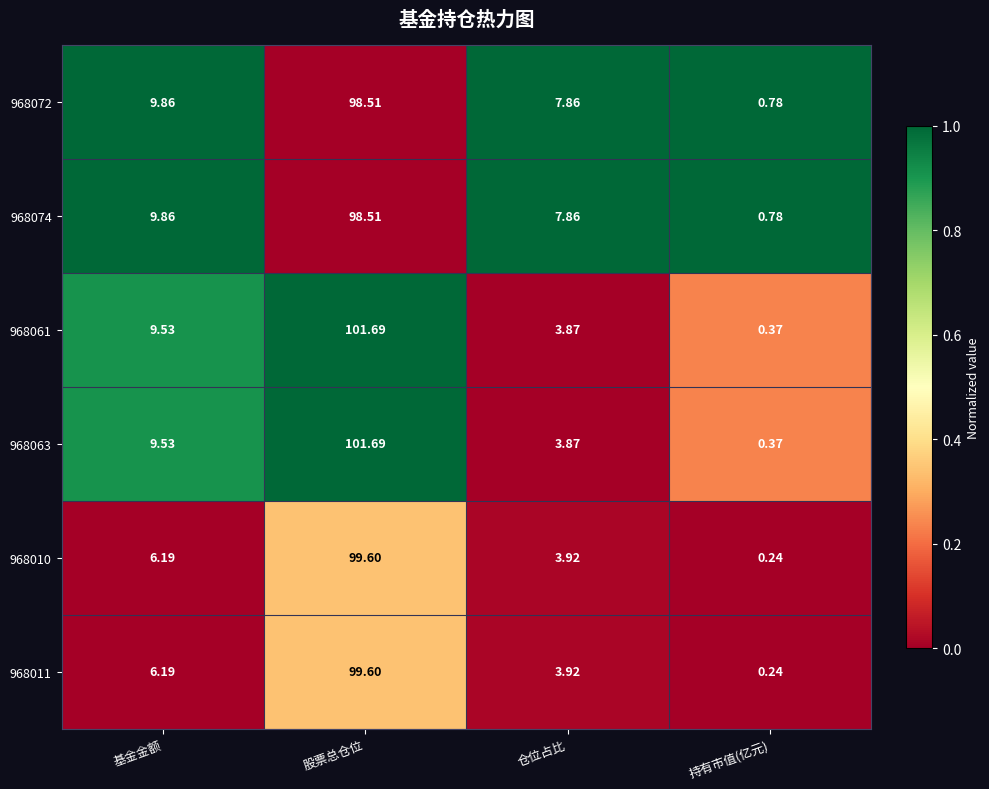

At how many categories does at least one series exceed 0?

4